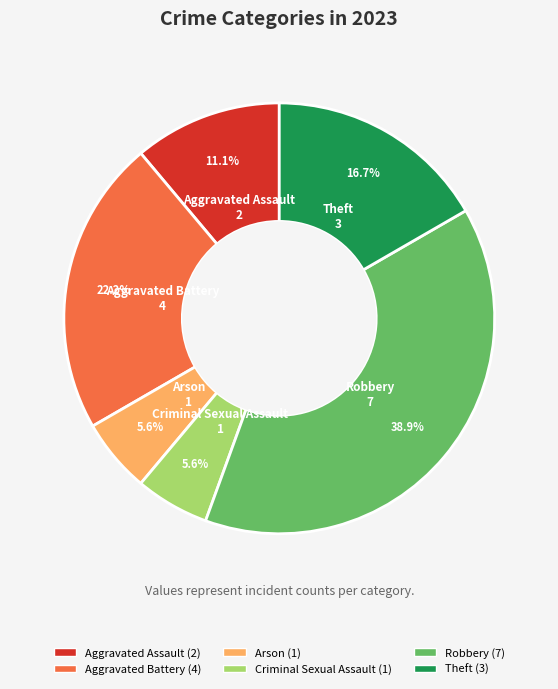

To the nearest percent, what percentage of the pie is Robbery?

39%